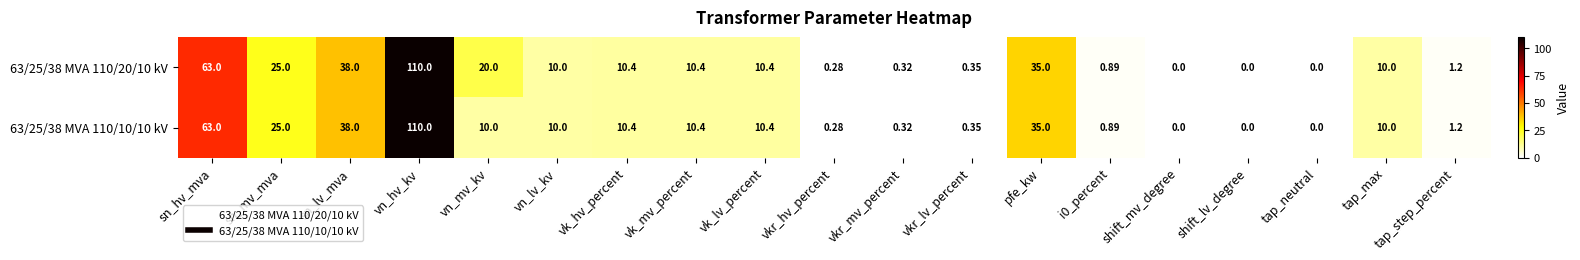

Where does the 63/25/38 MVA 110/20/10 kV series first go above 10?

sn_hv_mva